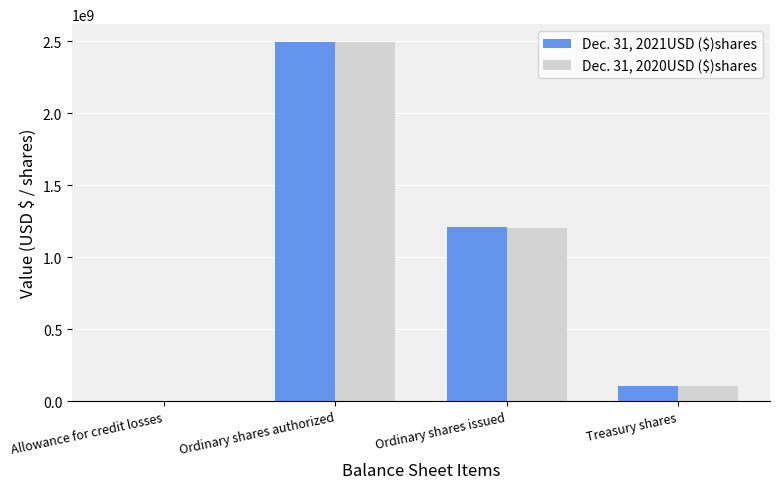

Are the bars horizontal?

No